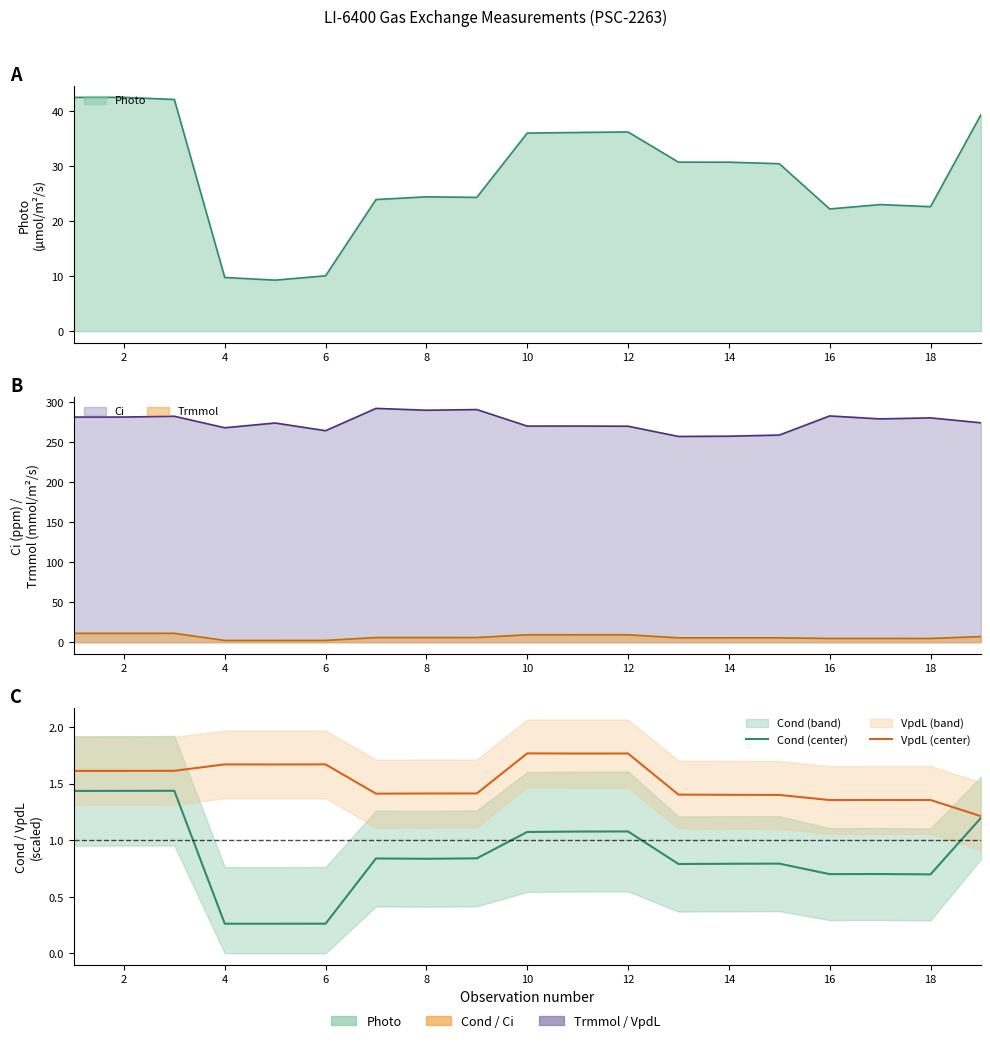

Rank the series at 18 from lowest to highest value.

Cond (center), VpdL (center)